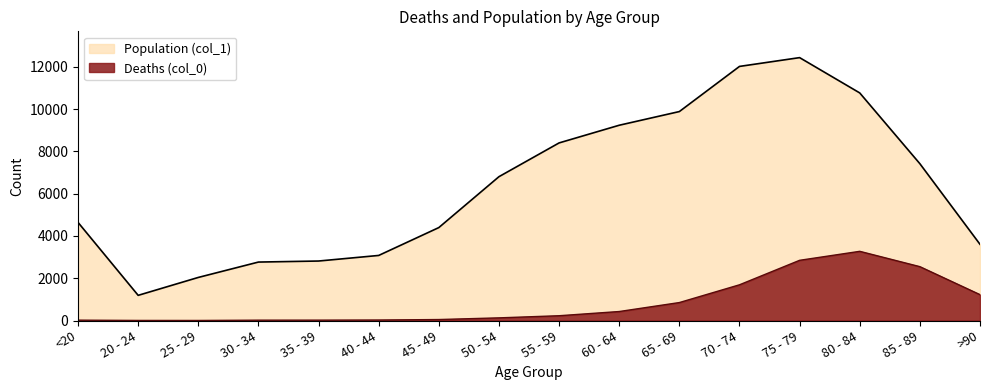

True or false: Population (col_1) has a value of 11741 at 85 - 89.

False